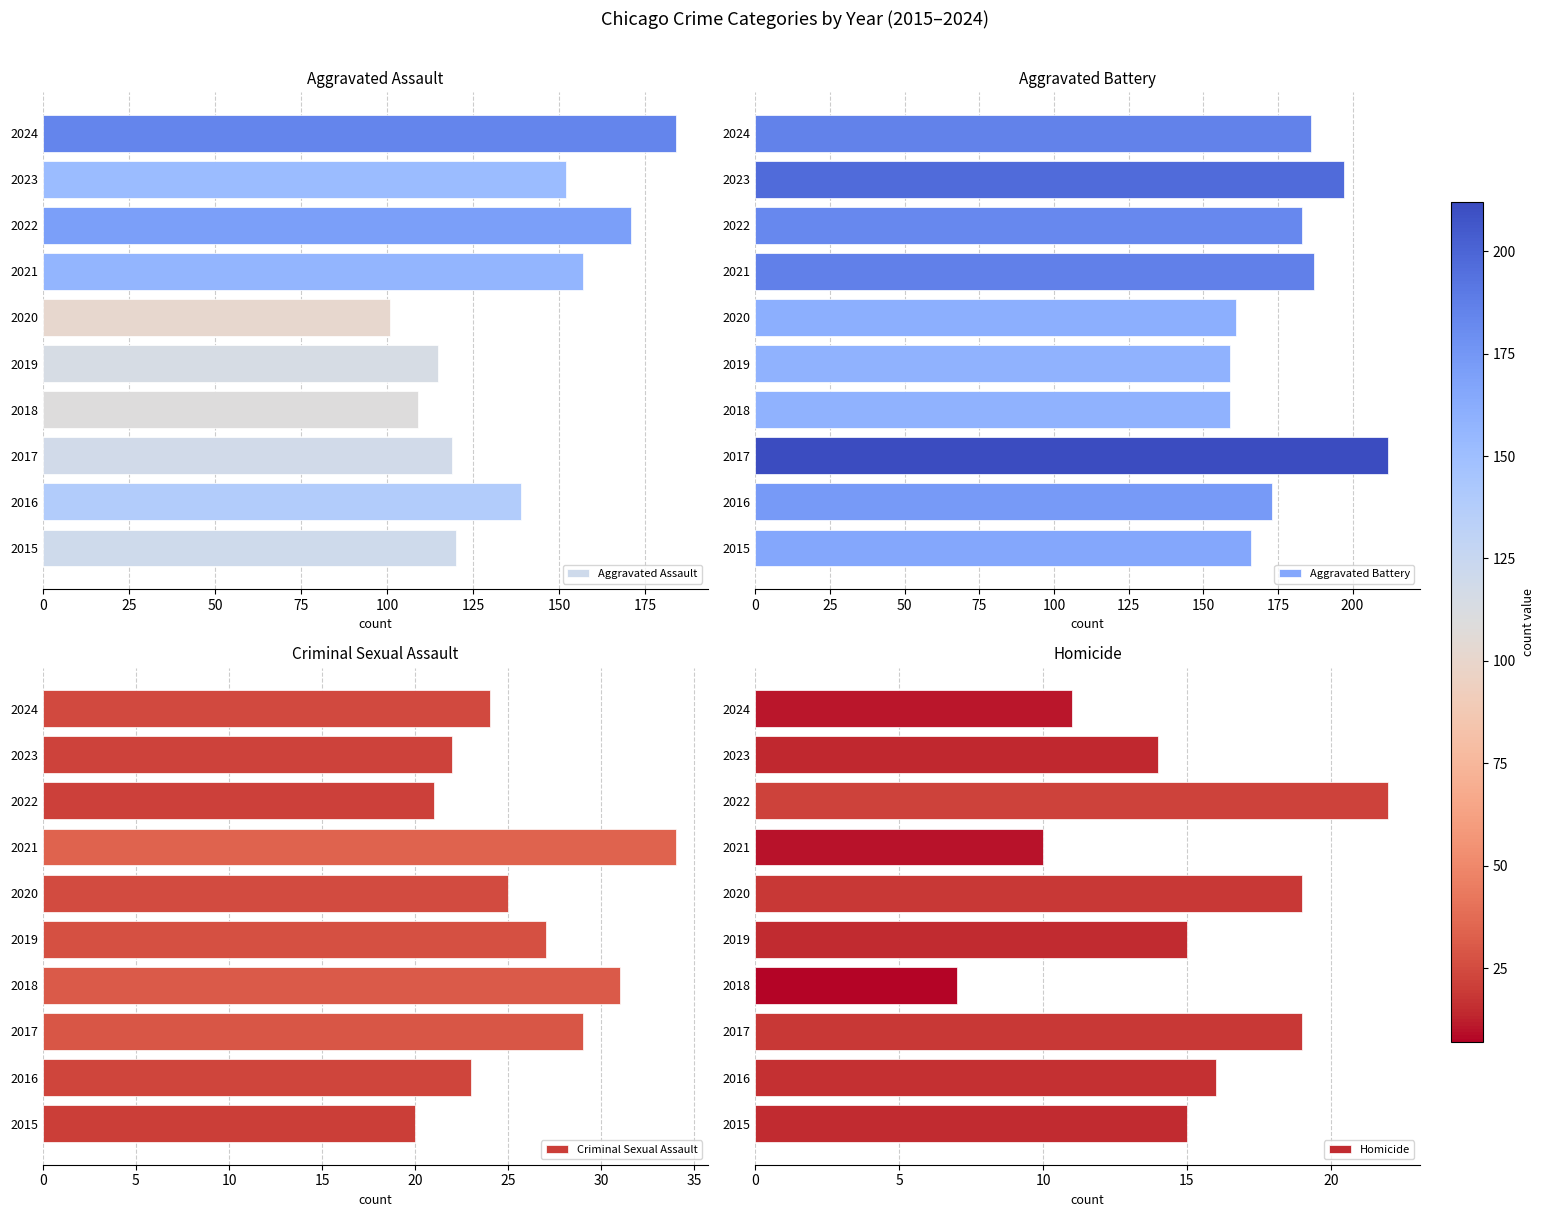

What is the difference between the maximum and second lowest values in the Aggravated Assault series?

75